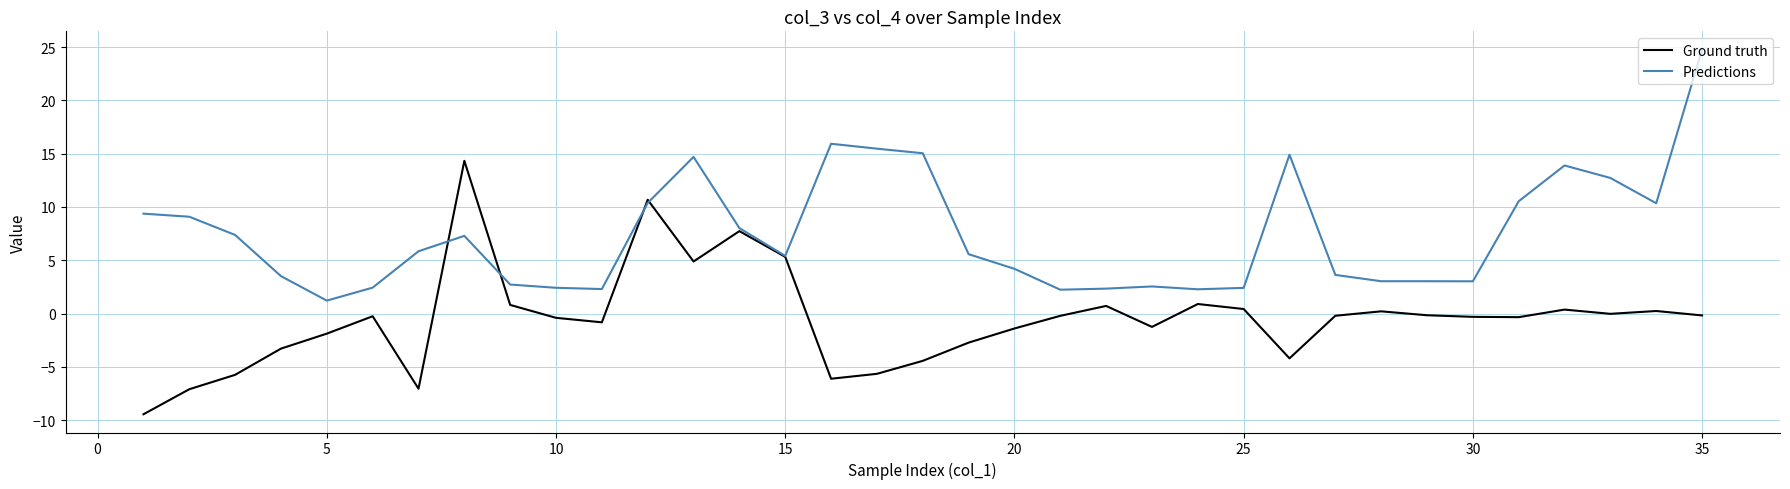

What is the highest value of the Ground truth series?

14.3